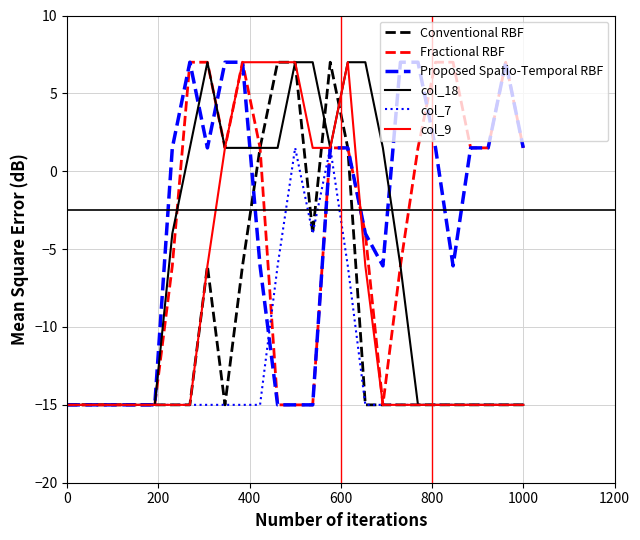

What is the maximum value for col_9?

7.0